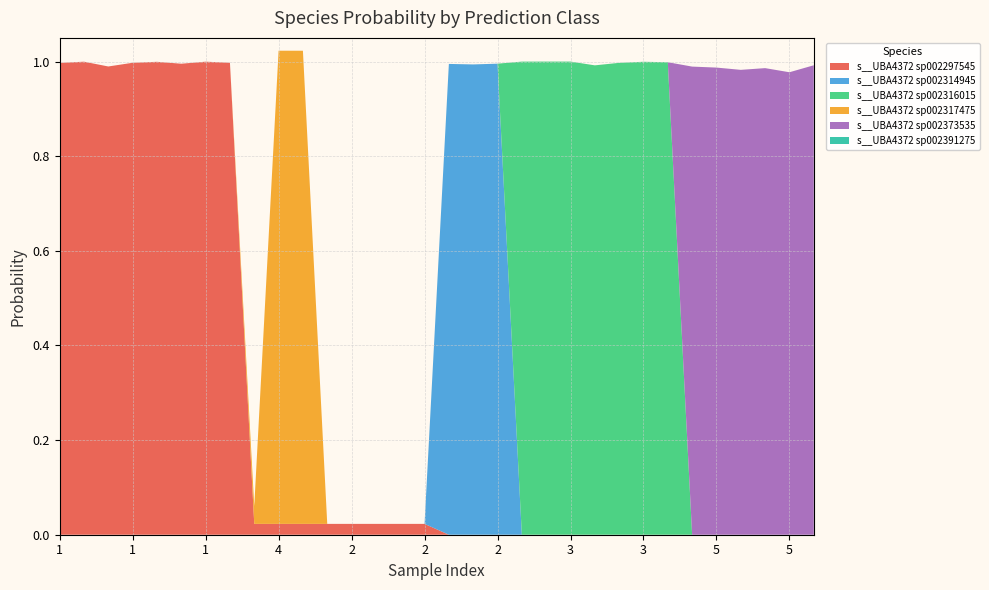

Reading left to right, list all the values displayed in this chart.

s__UBA4372 sp002297545: 1.0	1.0	1.0	1.0	1.0	1.0	1.0	1.0	0.0	0.0	0.0	0.0	0.0	0.0	0.0	0.0	0.0	0.0	0.0	0.0	0.0	0.0	0.0	0.0	0.0	0.0	0.0	0.0	0.0	0.0	0.0	0.0
s__UBA4372 sp002314945: 0.0	0.0	0.0	0.0	0.0	0.0	0.0	0.0	0.0	0.0	0.0	0.0	0.0	0.0	0.0	0.0	1.0	1.0	1.0	0.0	0.0	0.0	0.0	0.0	0.0	0.0	0.0	0.0	0.0	0.0	0.0	0.0
s__UBA4372 sp002316015: 0.0	0.0	0.0	0.0	0.0	0.0	0.0	0.0	0.0	0.0	0.0	0.0	0.0	0.0	0.0	0.0	0.0	0.0	0.0	1.0	1.0	1.0	1.0	1.0	1.0	1.0	0.0	0.0	0.0	0.0	0.0	0.0
s__UBA4372 sp002317475: 0.0	0.0	0.0	0.0	0.0	0.0	0.0	0.0	0.0	1.0	1.0	0.0	0.0	0.0	0.0	0.0	0.0	0.0	0.0	0.0	0.0	0.0	0.0	0.0	0.0	0.0	0.0	0.0	0.0	0.0	0.0	0.0
s__UBA4372 sp002373535: 0.0	0.0	0.0	0.0	0.0	0.0	0.0	0.0	0.0	0.0	0.0	0.0	0.0	0.0	0.0	0.0	0.0	0.0	0.0	0.0	0.0	0.0	0.0	0.0	0.0	0.0	1.0	1.0	1.0	1.0	1.0	1.0
s__UBA4372 sp002391275: 0.0	0.0	0.0	0.0	0.0	0.0	0.0	0.0	0.0	0.0	0.0	0.0	0.0	0.0	0.0	0.0	0.0	0.0	0.0	0.0	0.0	0.0	0.0	0.0	0.0	0.0	0.0	0.0	0.0	0.0	0.0	0.0